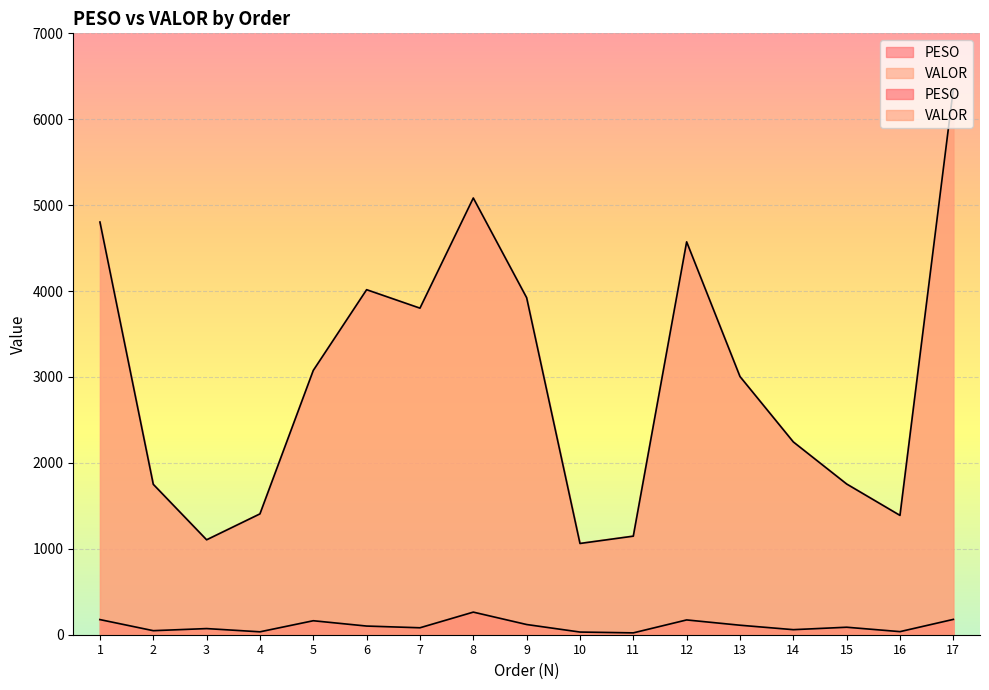

Where is the first local minimum for VALOR?

3